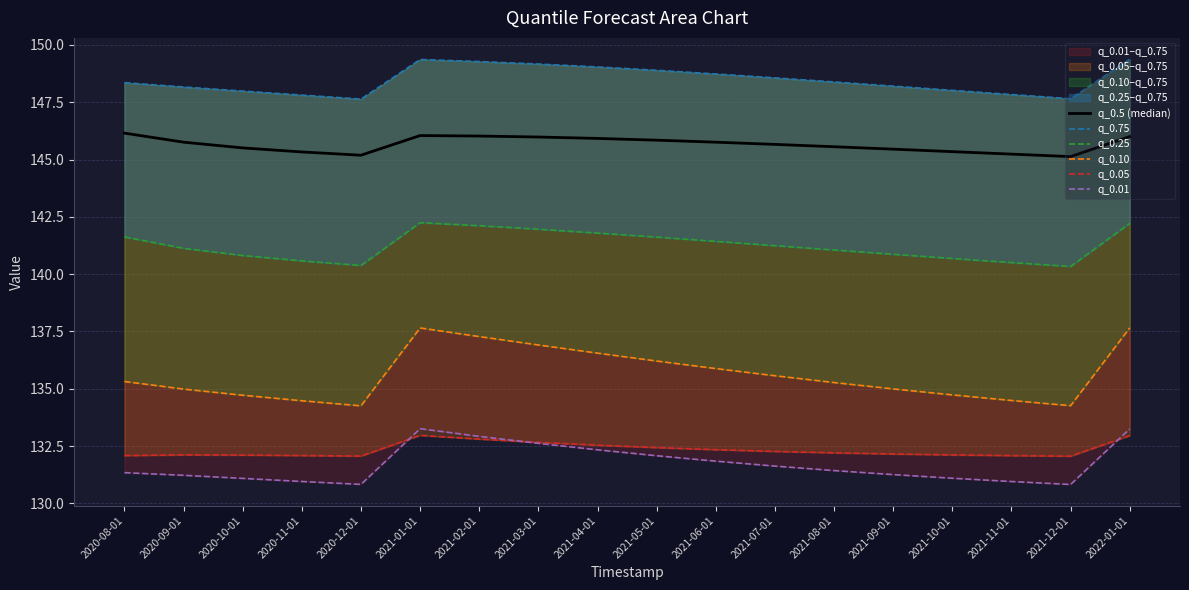

Where is q_0.5 (median) nearest to the value 145?

2021-12-01